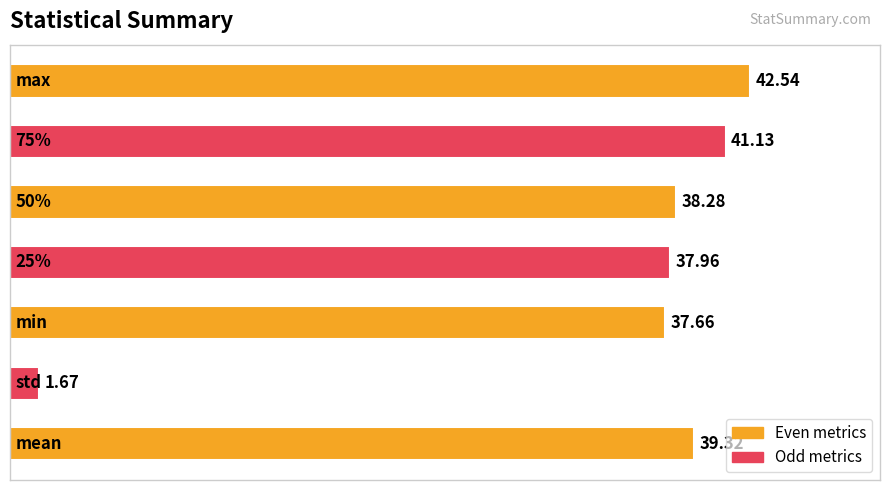

What is the sum of all values?

238.6